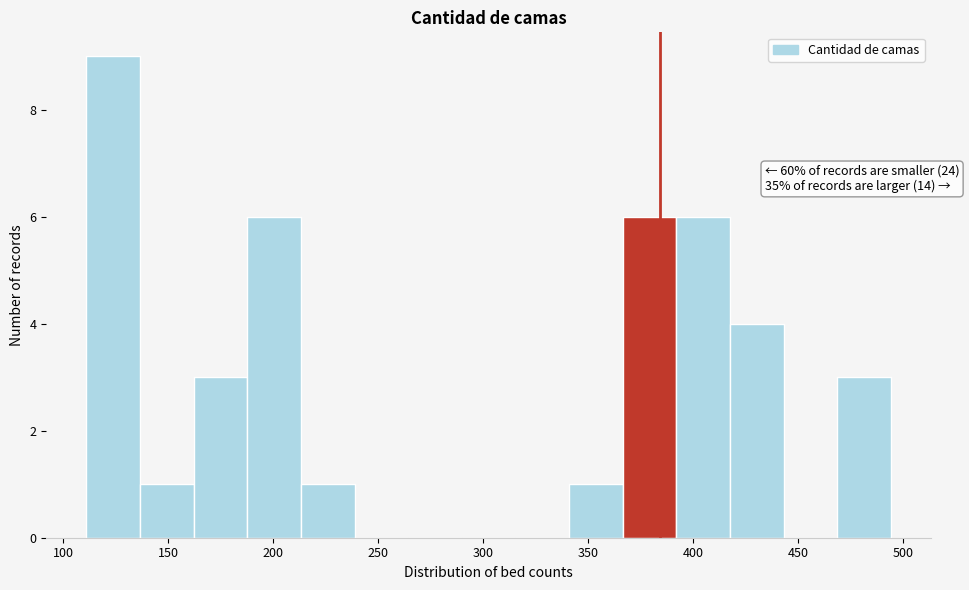

Which range on the x-axis has the tallest bar?

110 to 135